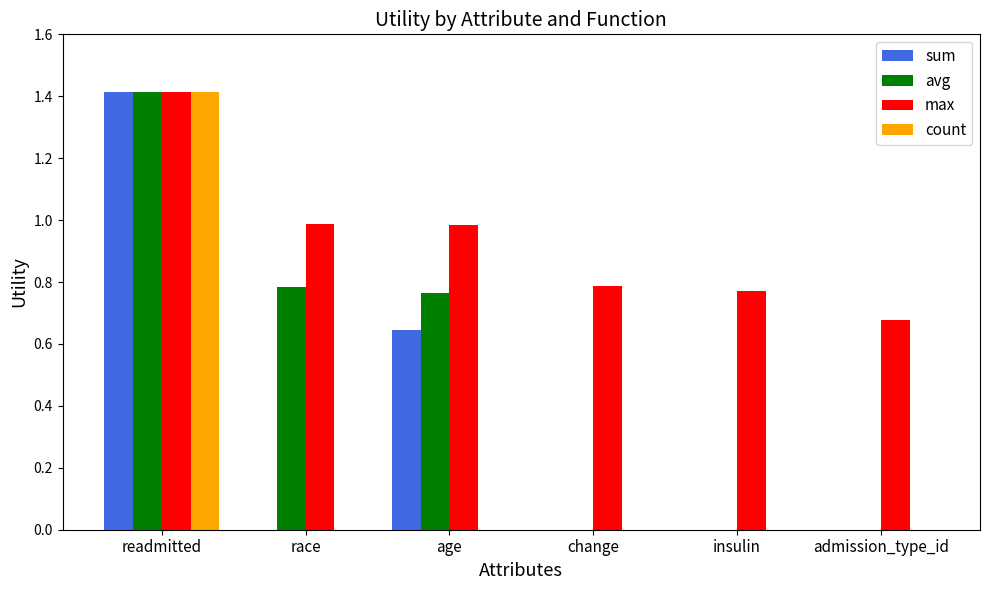

Which label corresponds to the largest value in the chart?

readmitted